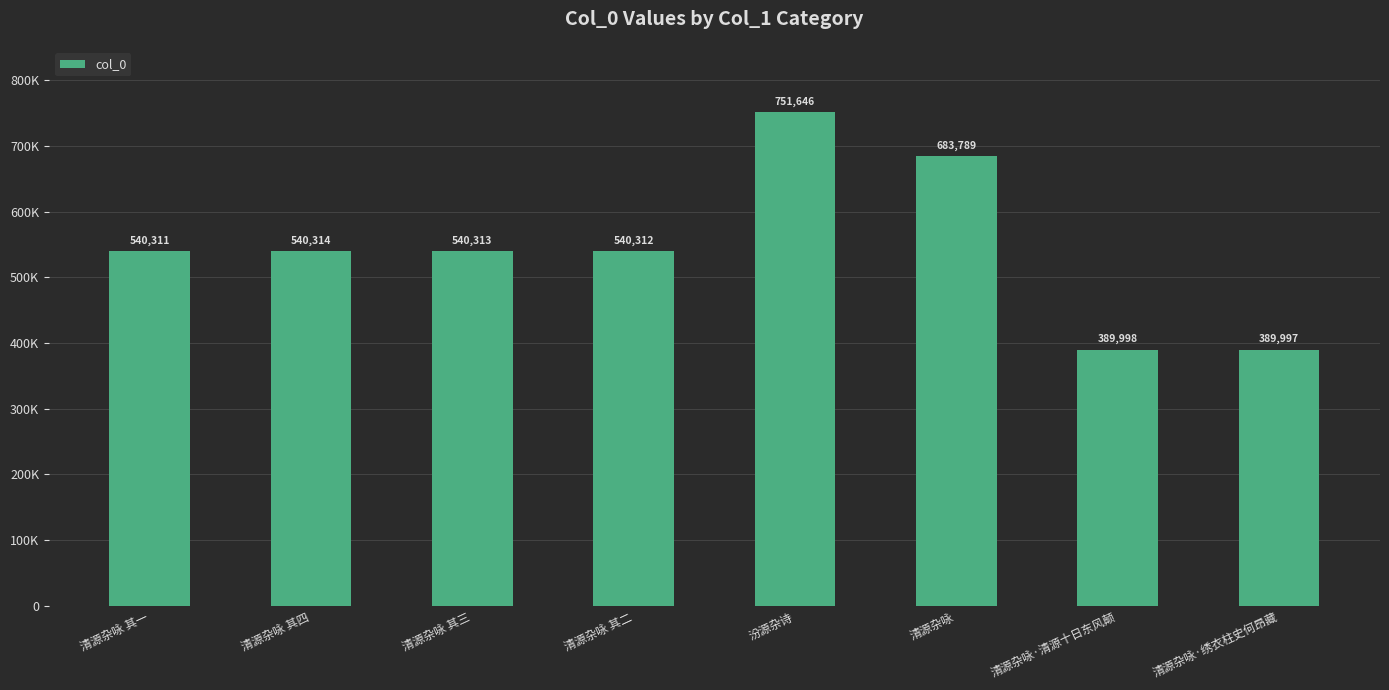

Which category has the highest value across all series?

汾源杂诗